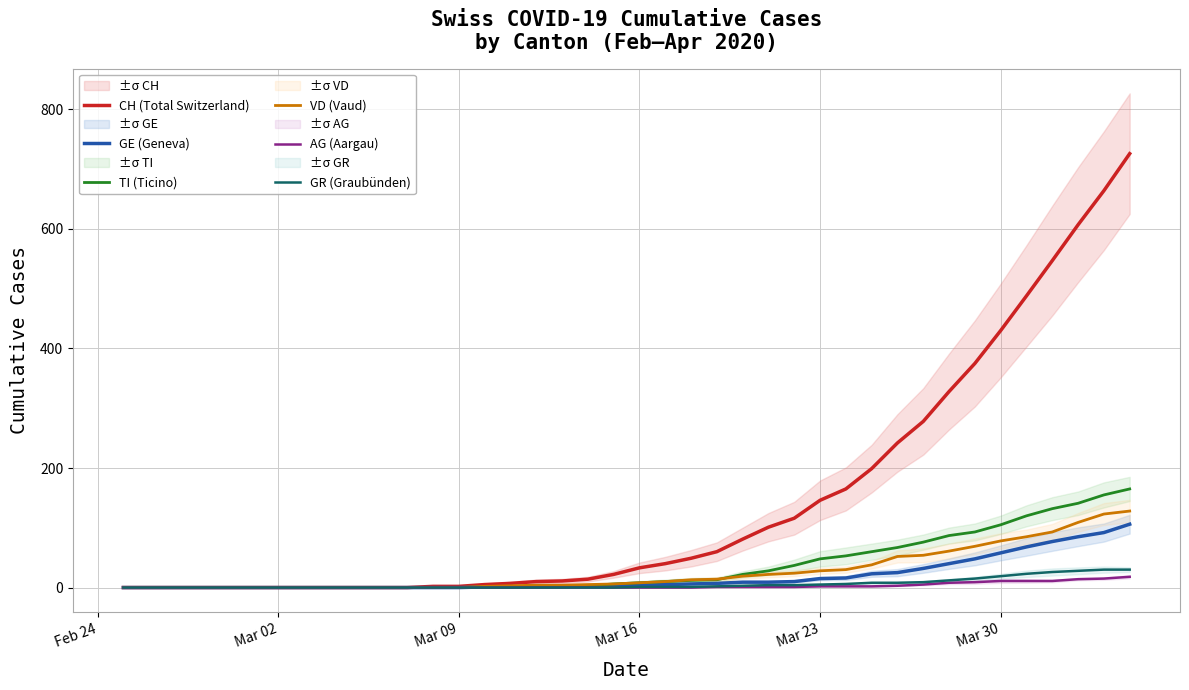

How many values in the GE (Geneva) series are below 4?

19